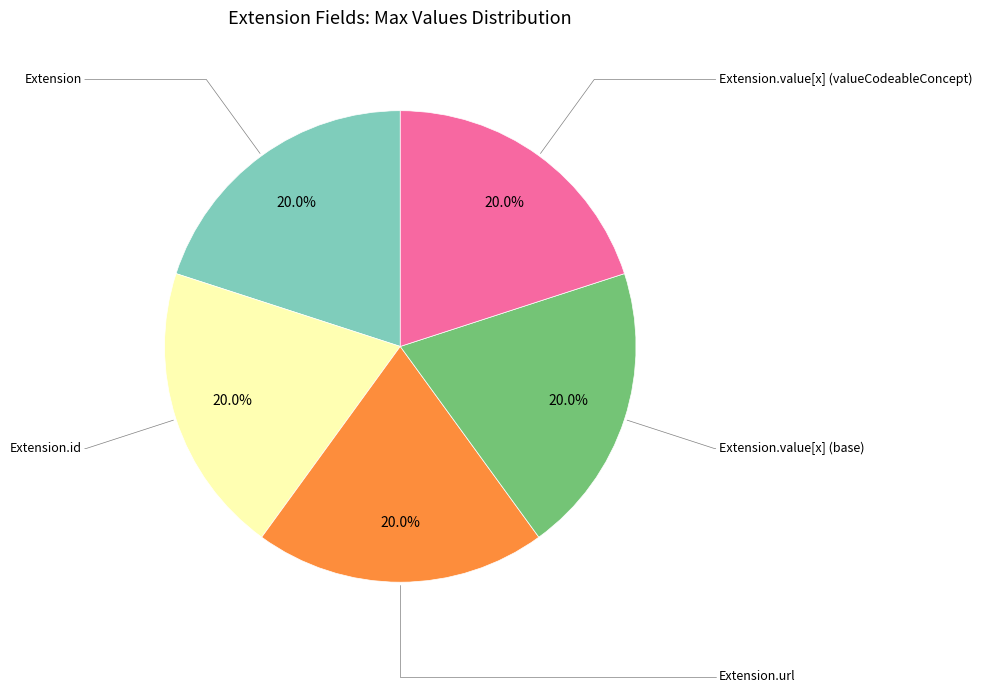

Count the number of slices in the pie.

5